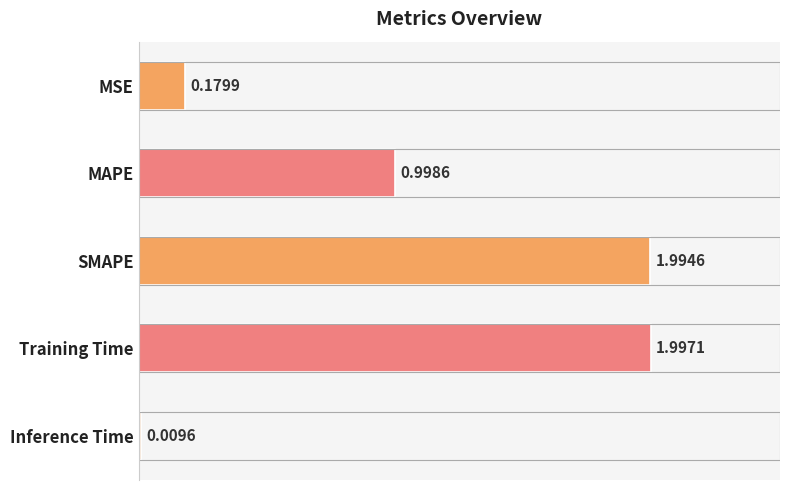

What is the maximum value shown in the chart?

2.0